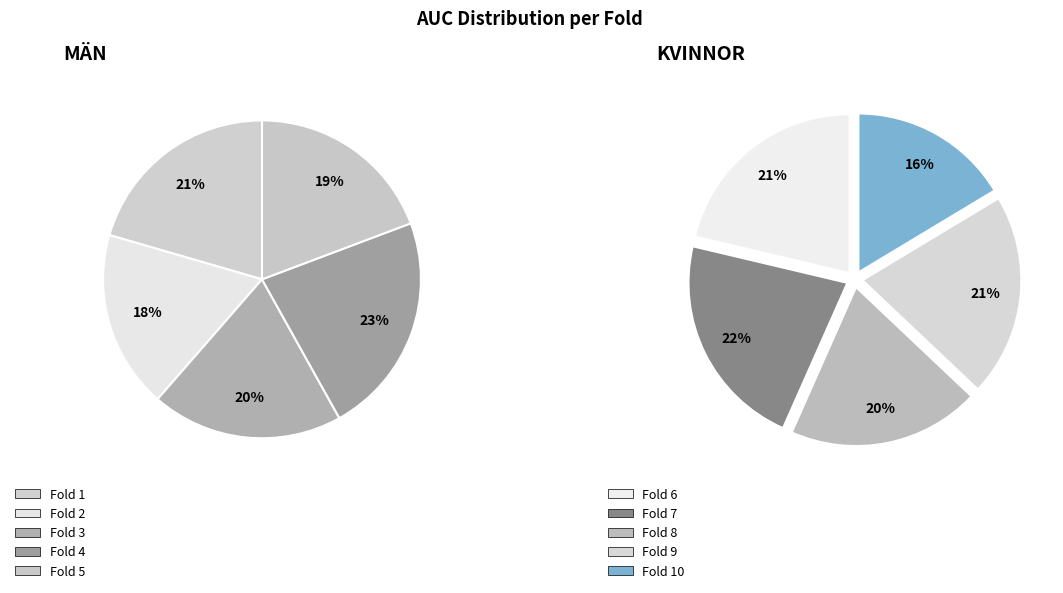

Does Fold 3 represent more than half of the total?

No